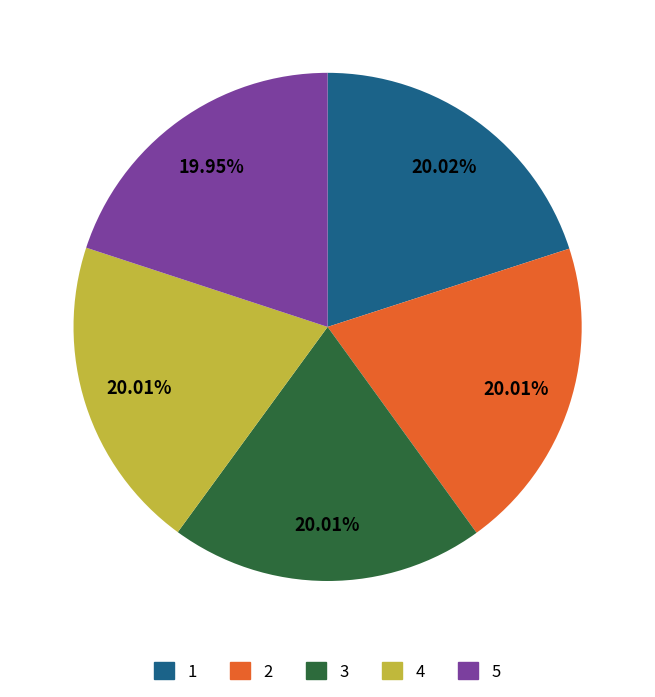

What is the ratio of the value at 4 to the value at 1?

1.0